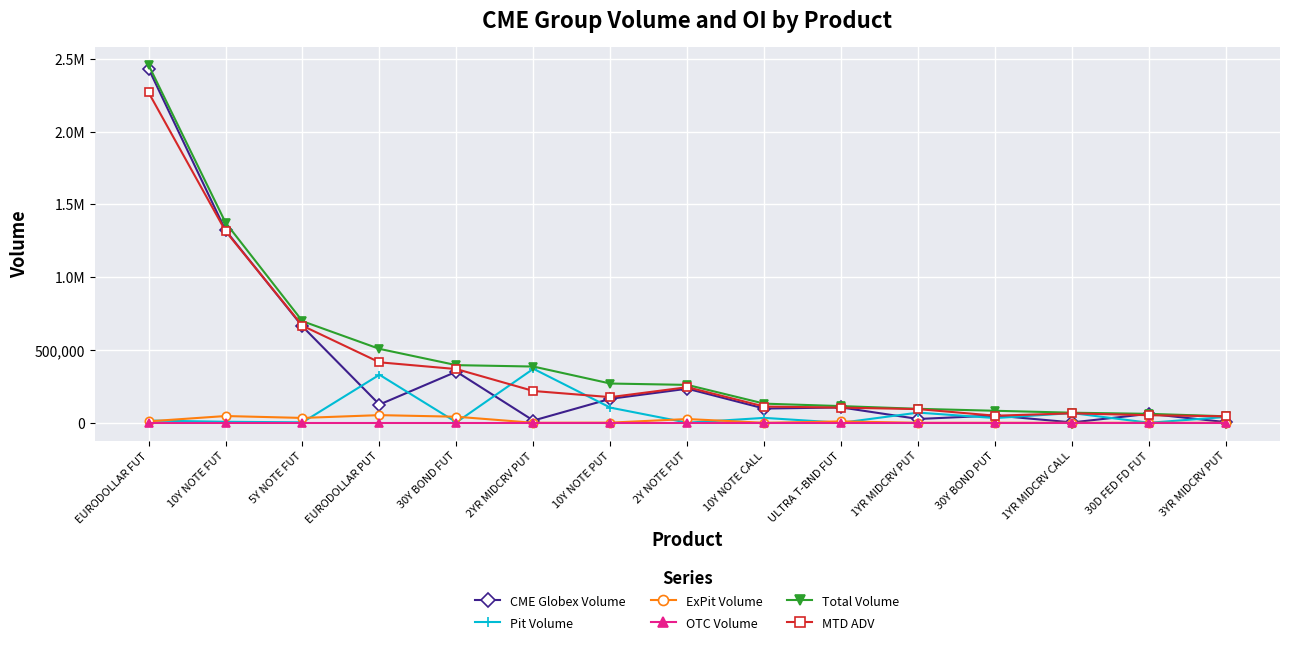

Is this an area chart (filled region under the line)?

No